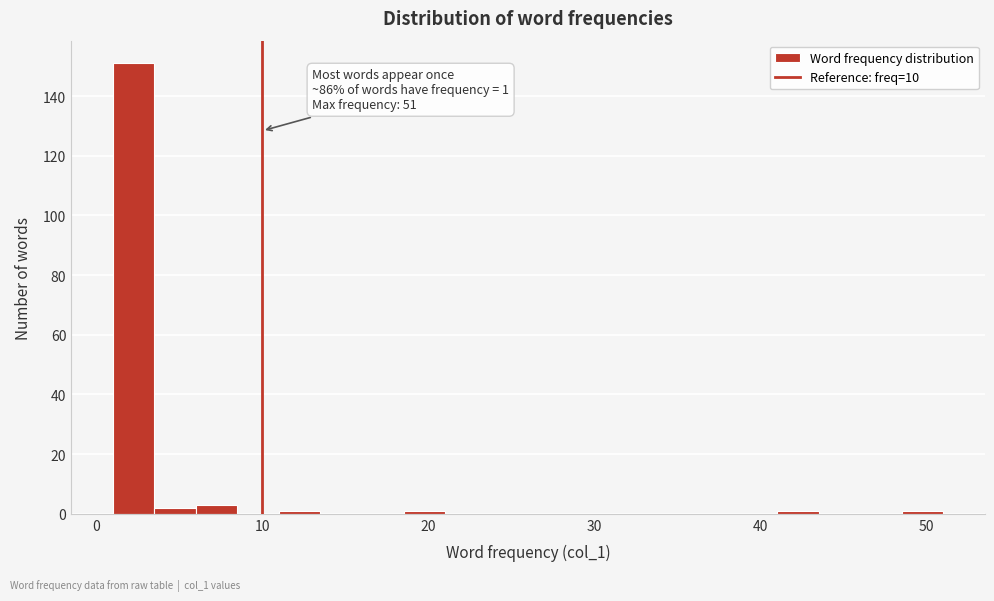

Read against the x-axis, roughly where is the centre of the tallest bar?

2